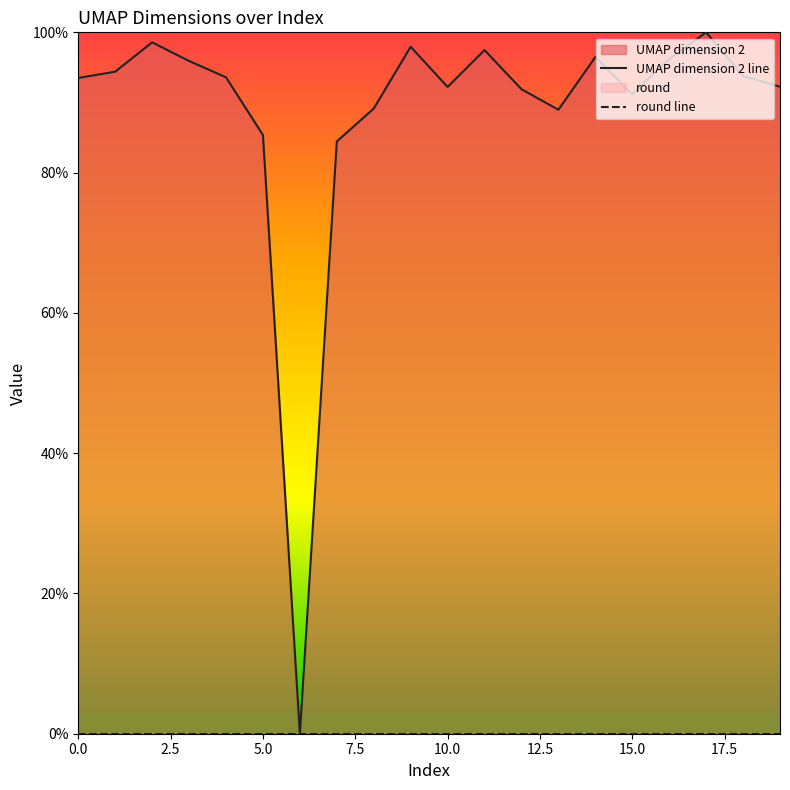

Which series has the widest spread of values?

UMAP dimension 2 line